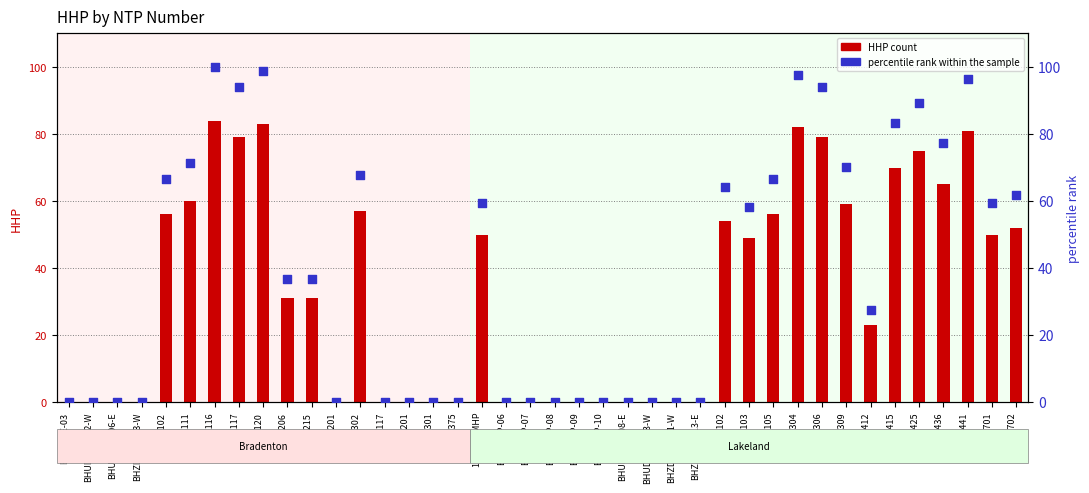

Which series reaches the minimum Y coordinate?

HHP